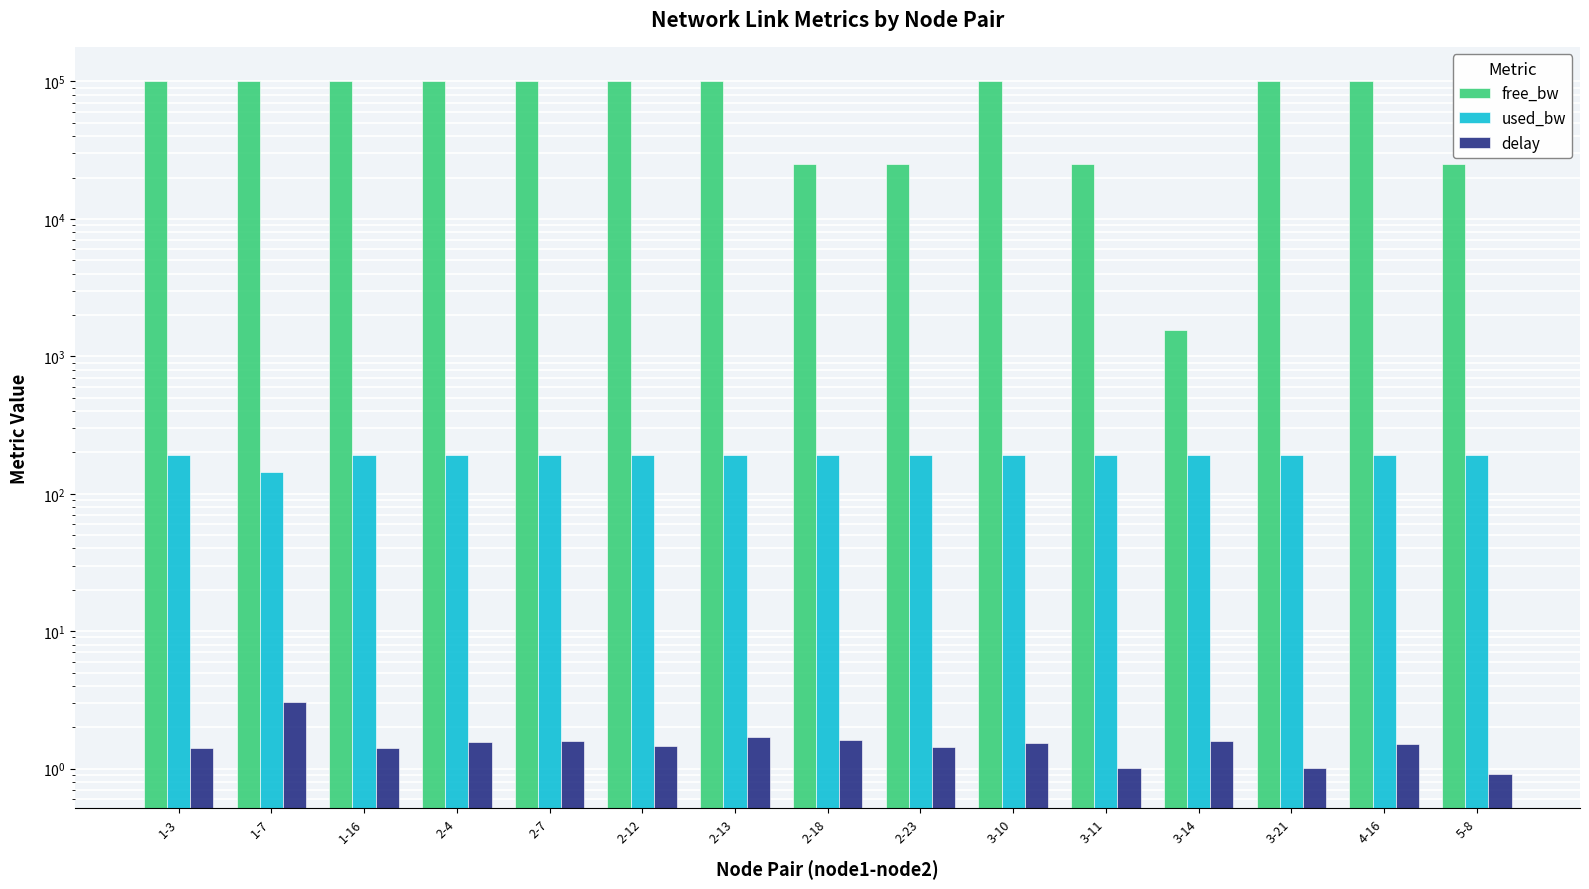

Between 1-16 and 2-7, which is larger?

1-16